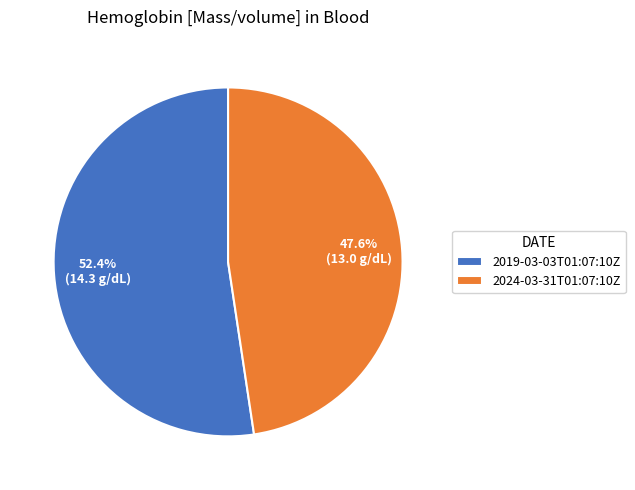

How many slices are in this pie chart?

2